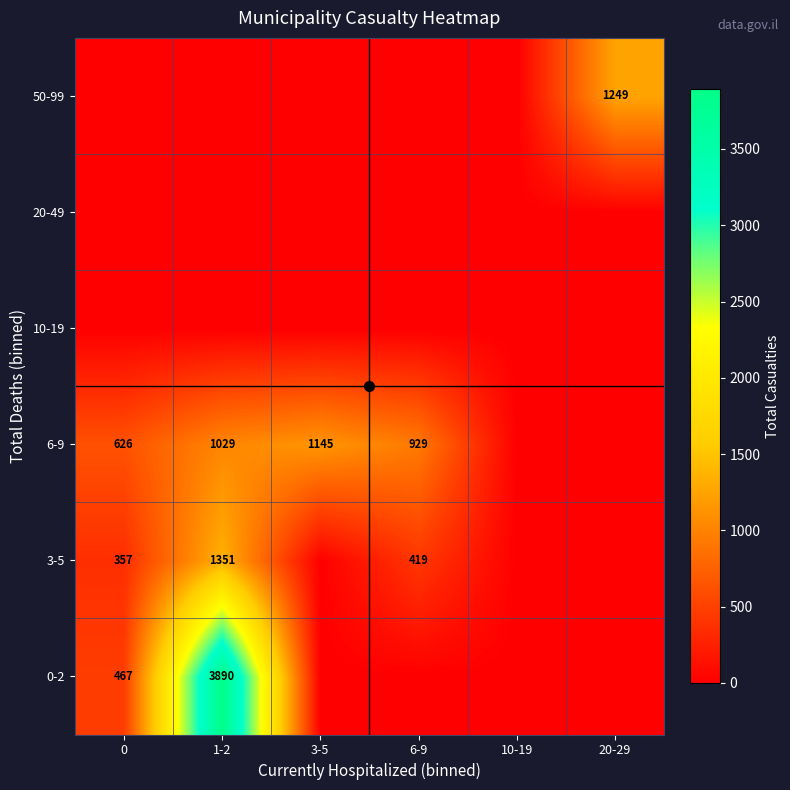

Is it true that 0-2 equals 1646 at 1-2?

False